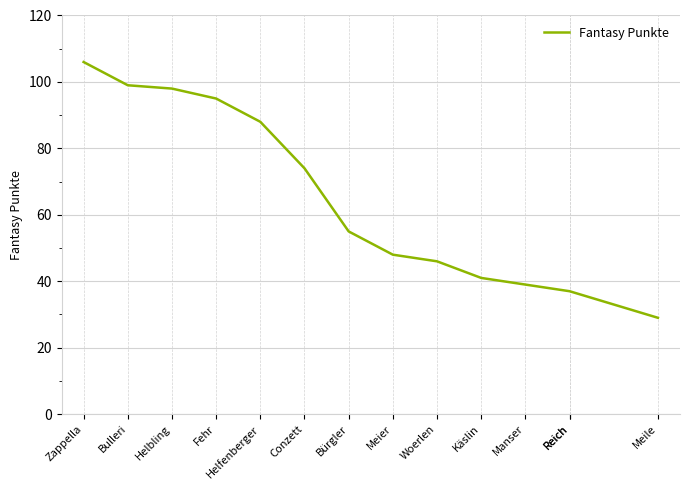

Approximately how many times larger is the value at Meier compared to Woerlen?

1.0